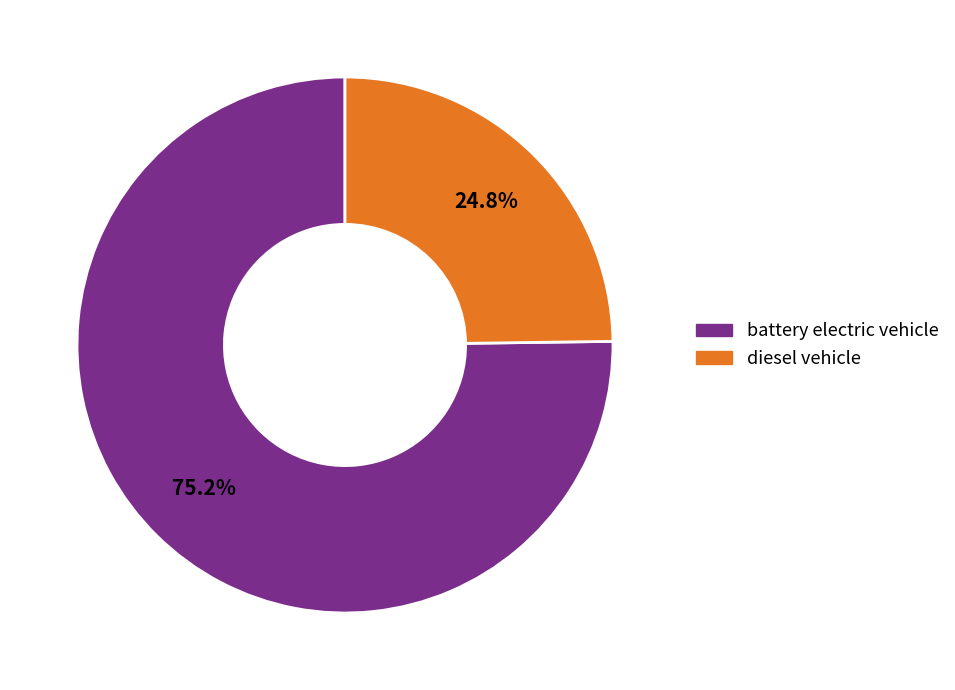

What percentage is the diesel vehicle slice, to the nearest percent?

25%